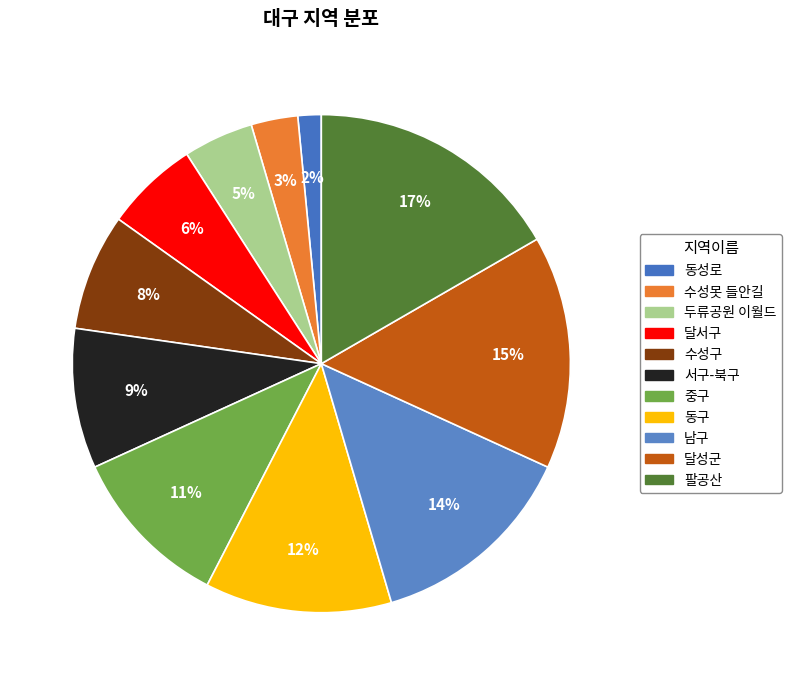

To the nearest percent, what percentage of the pie is 서구-북구?

9%